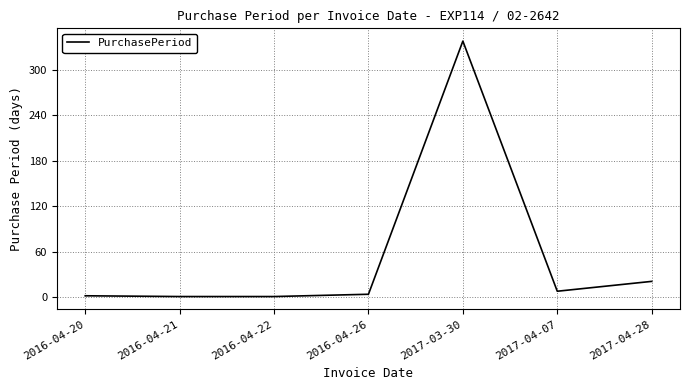

How many lines are shown in the chart?

1